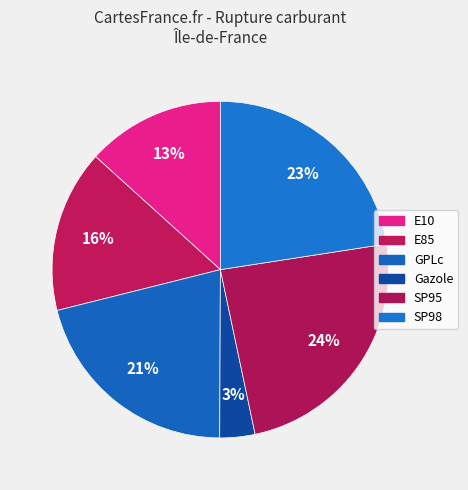

Which category has the smallest portion of the pie?

Gazole